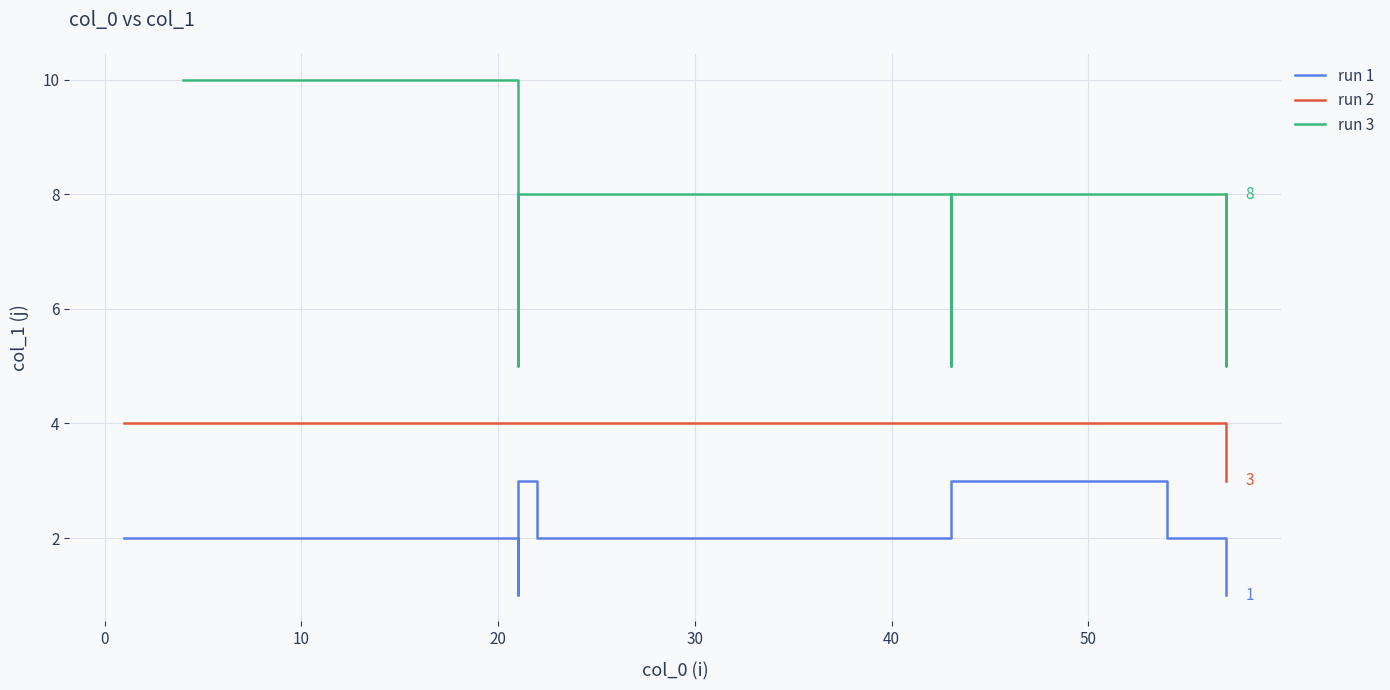

What is the highest value of the run 2 series?

4